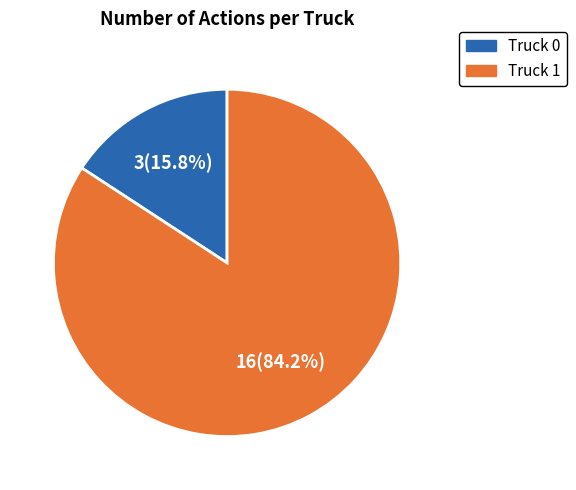

What percentage is the Truck 0 slice, to the nearest percent?

16%